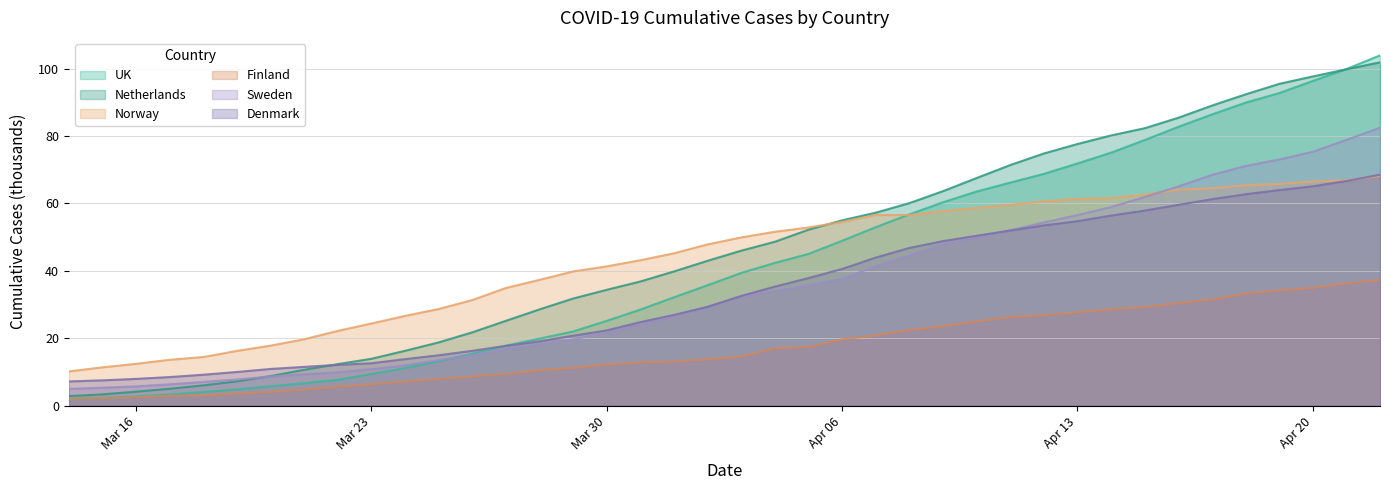

What is the difference between the maximum and second lowest values in the Netherlands series?

98.6